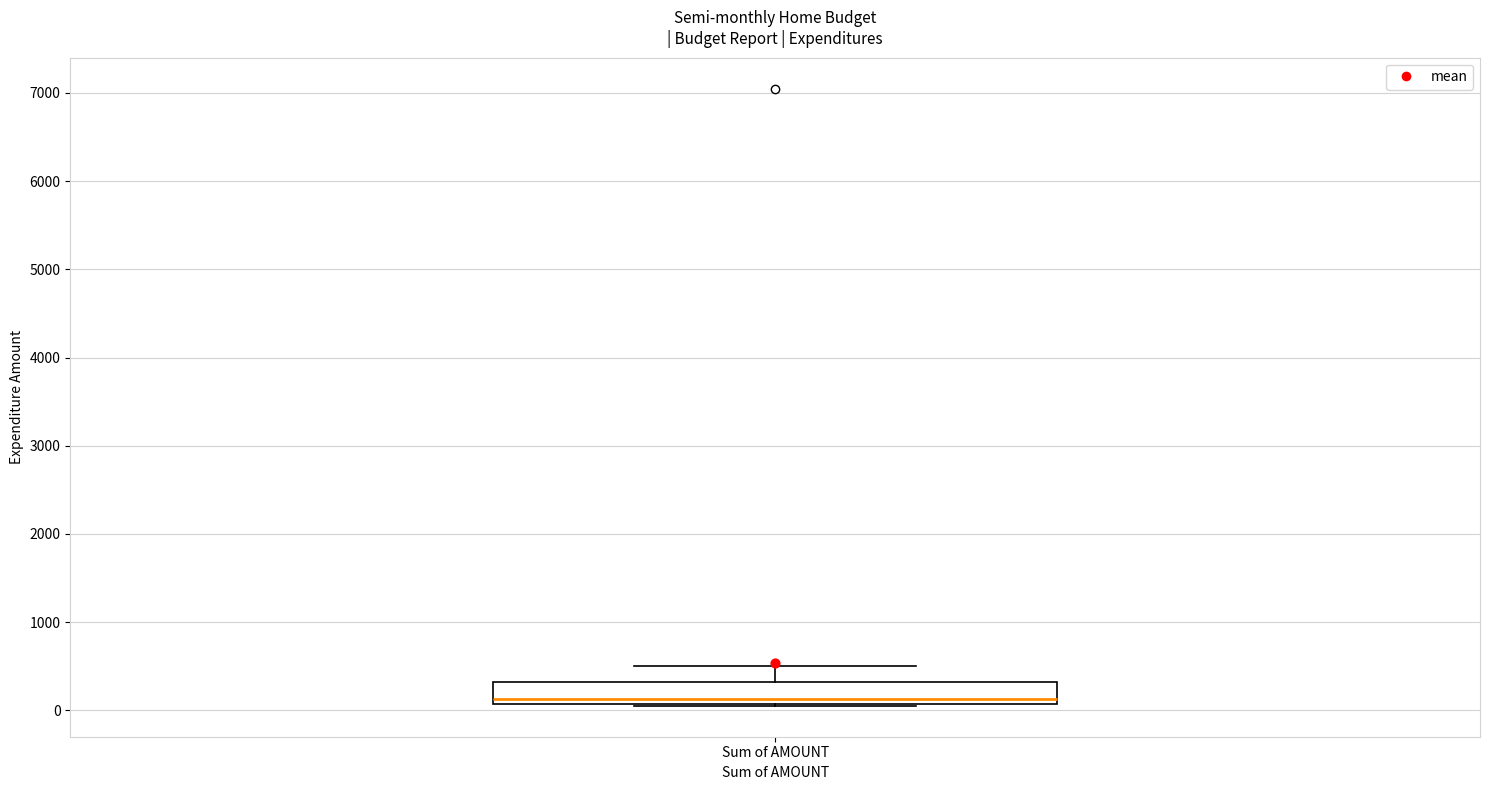

Where is the upper edge of the box for Sum of AMOUNT on the y-axis? The values are not printed on the chart, so give them approximately, as read against the axis.

300